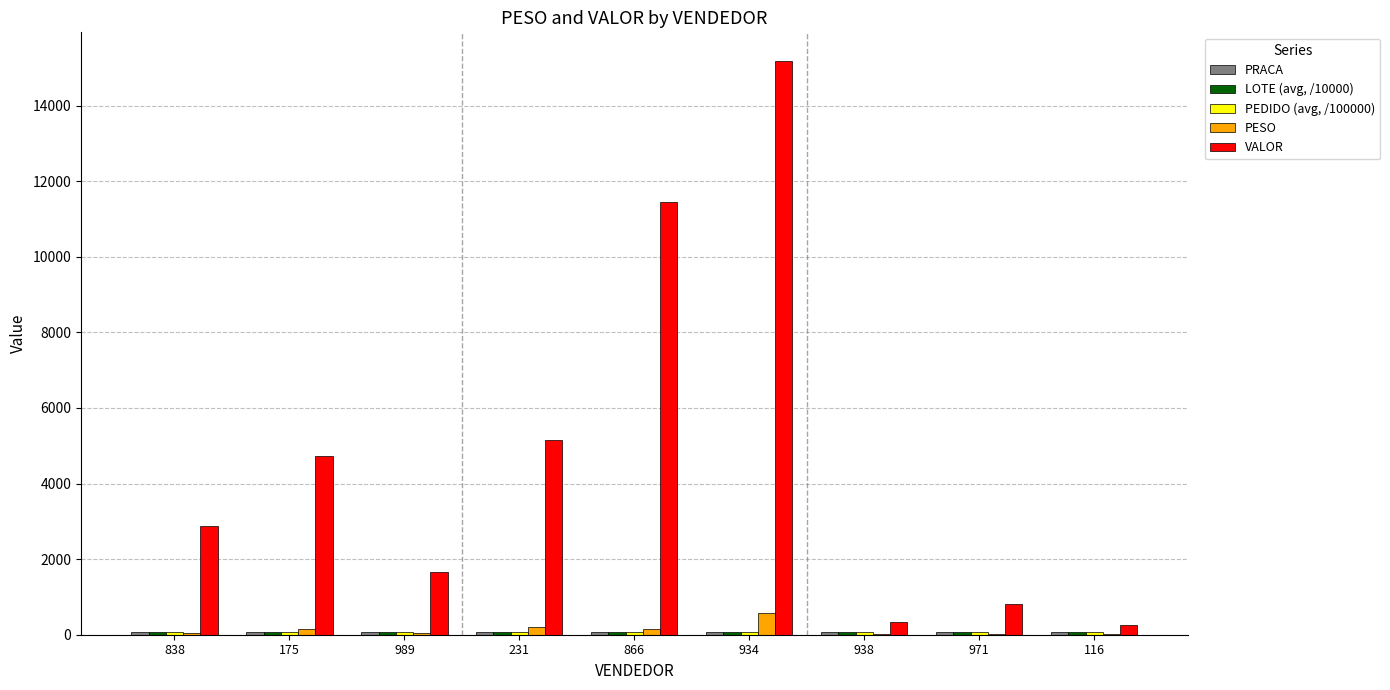

Which series changed the most between 866 and 116?

VALOR